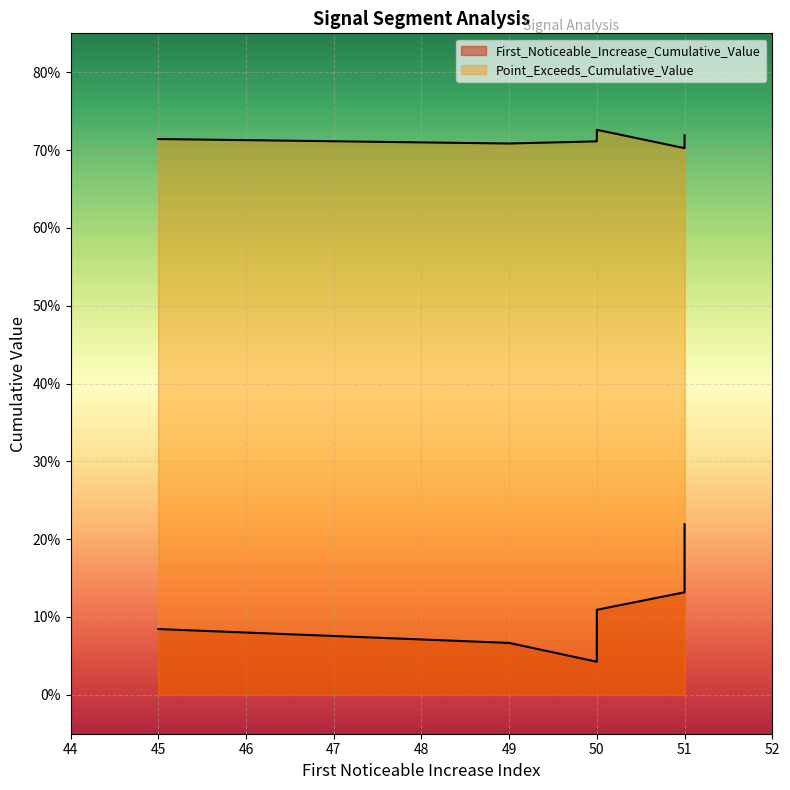

Read the Point_Exceeds_Cumulative_Value value at 50.

0.7